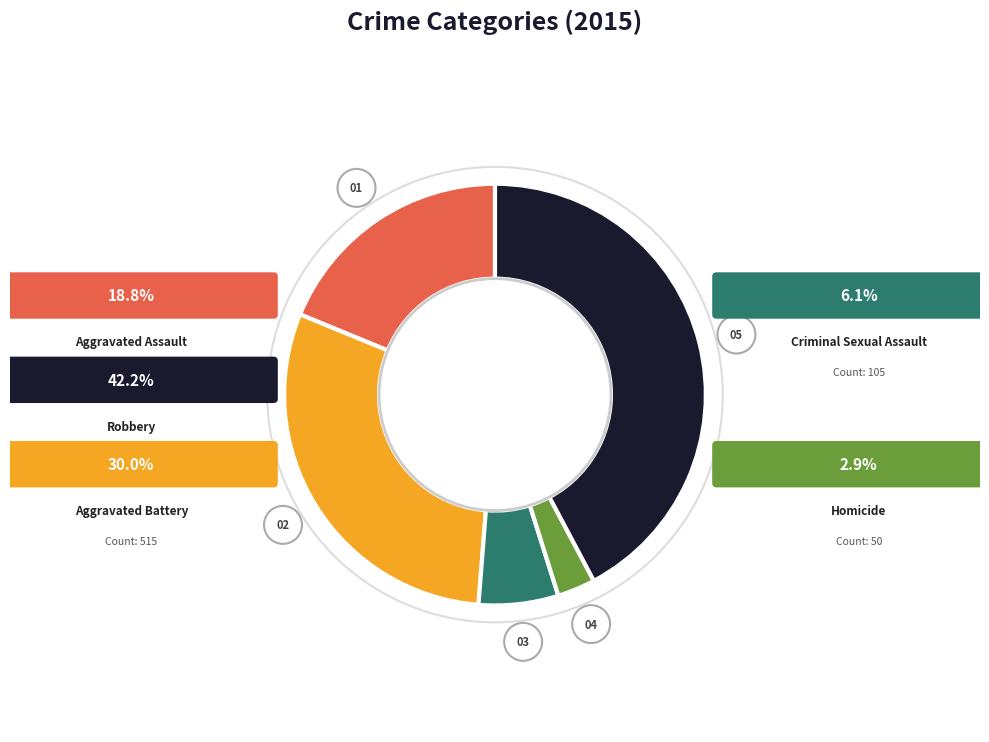

Which slice is the smallest?

Homicide